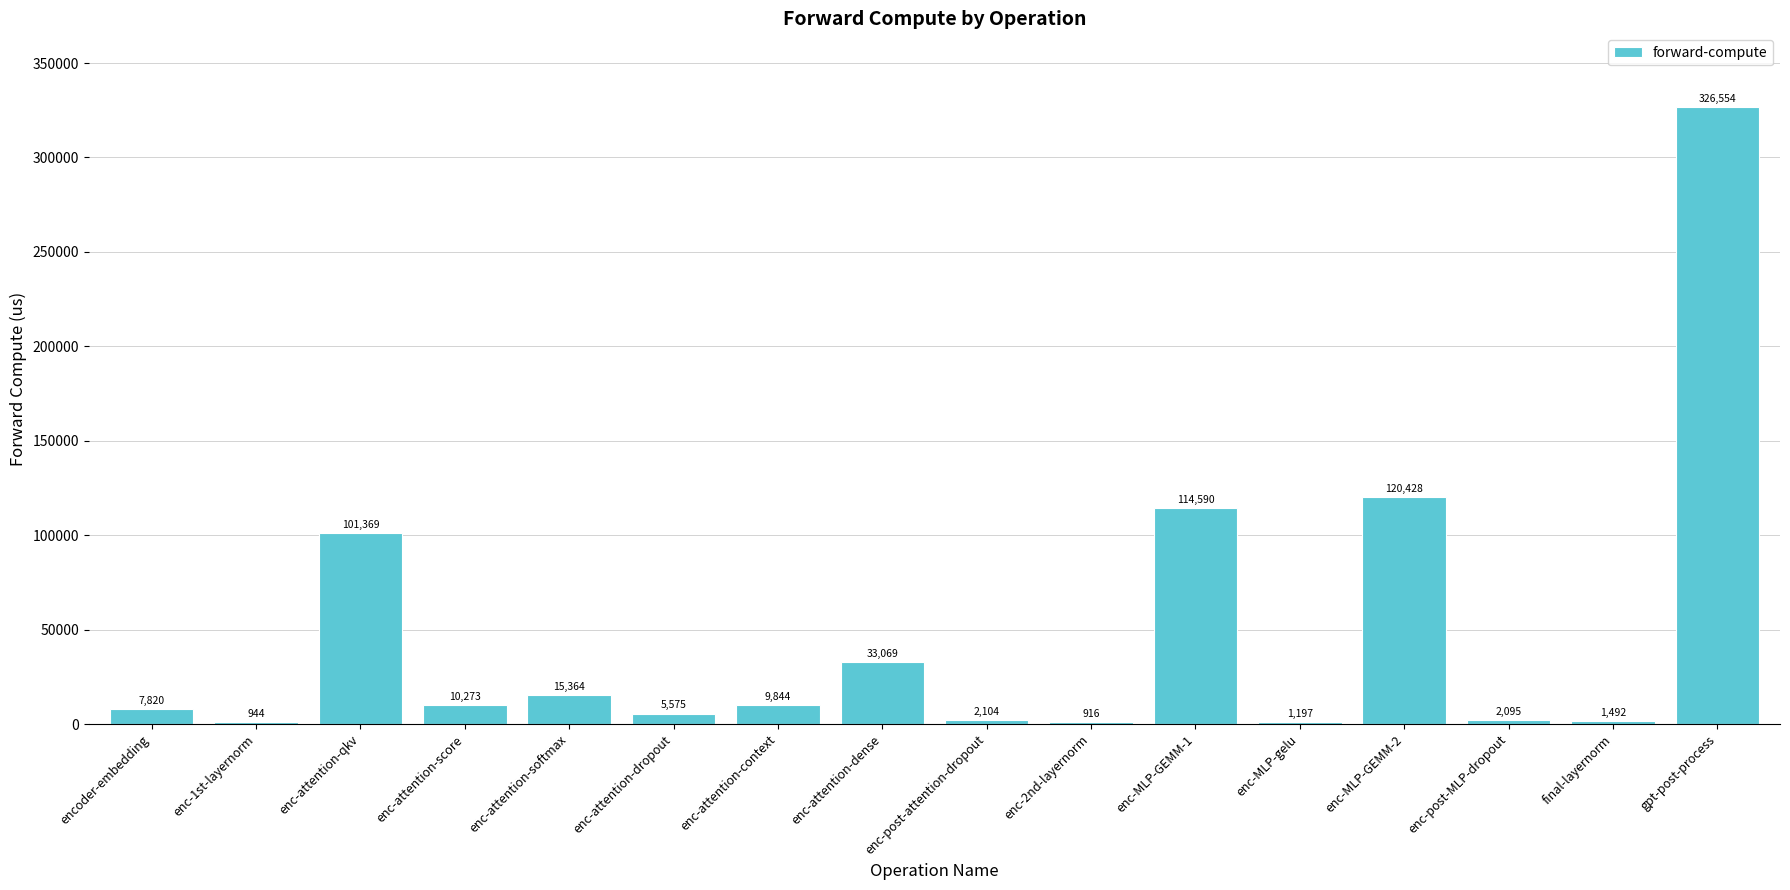

What is the change in value from enc-1st-layernorm to enc-MLP-GEMM-2?

+119484.1